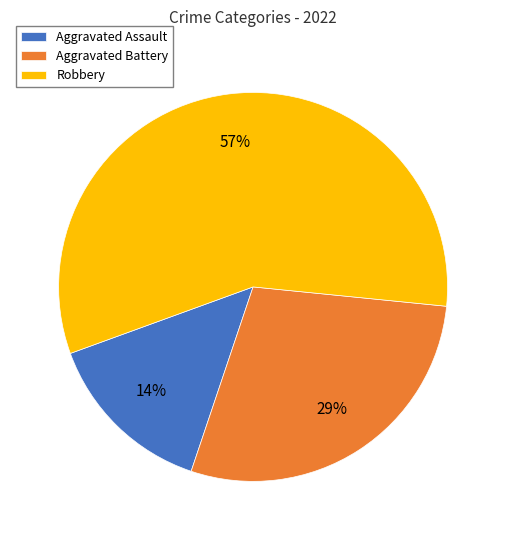

Do Robbery and Aggravated Battery together represent more than half of the pie?

Yes